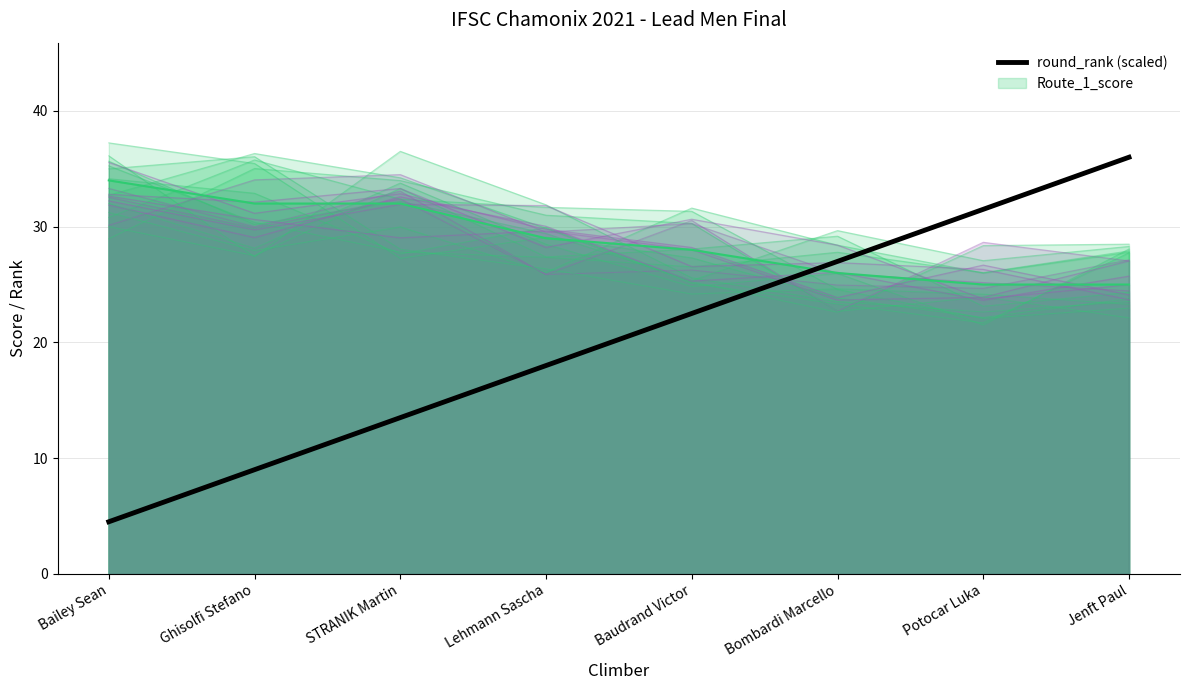

Is it true that the value at Potocar Luka is 16.3?

False